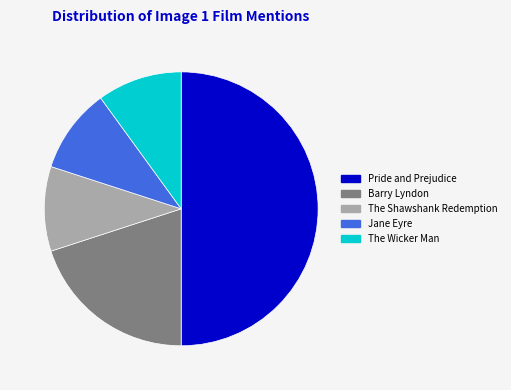

Does The Wicker Man account for over 50% of the chart?

No